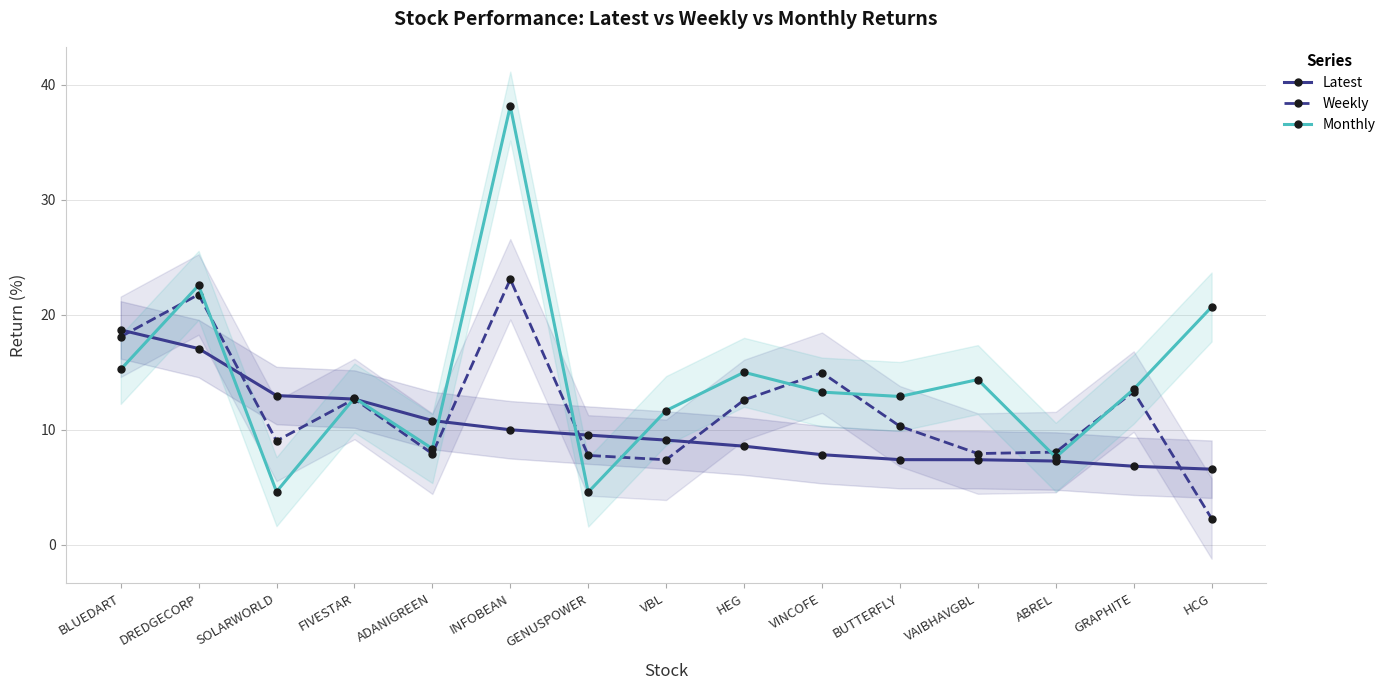

How many values in the Weekly series are below 10?

7